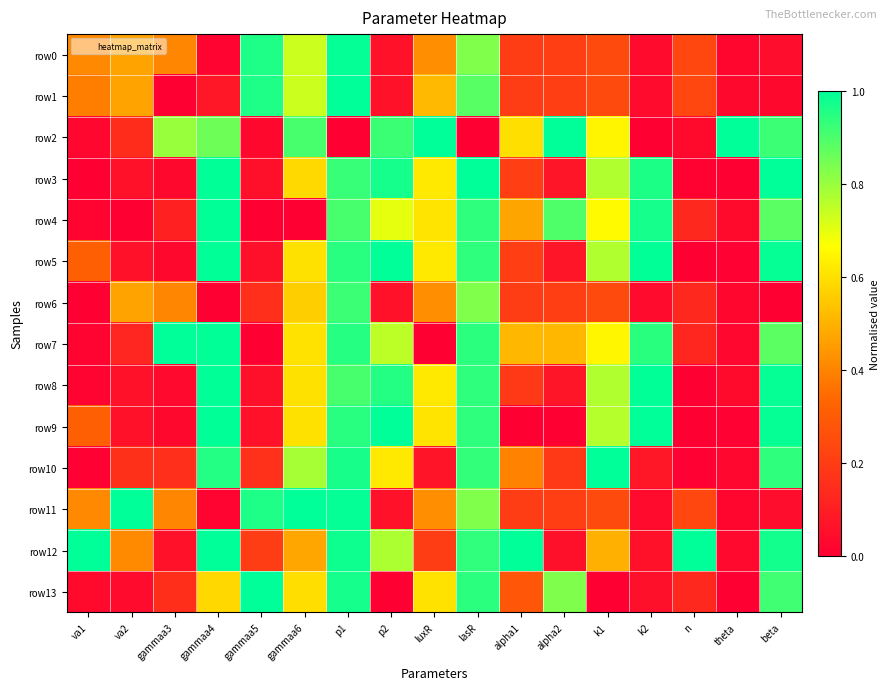

Which series has the largest range (max minus min)?

row1